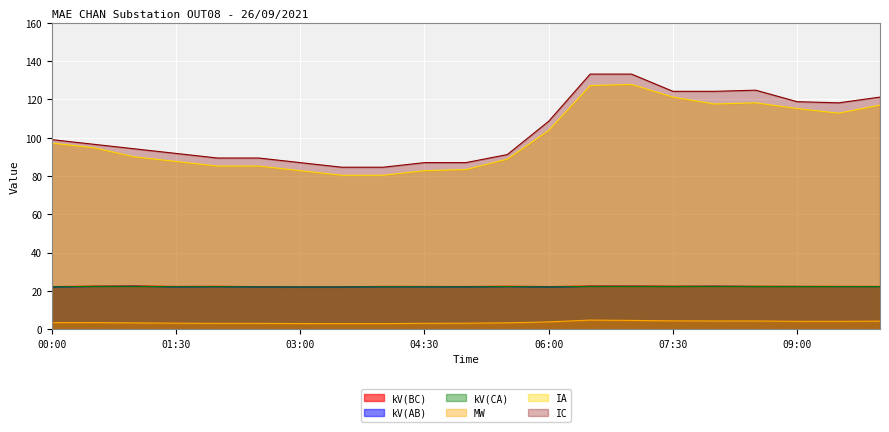

What position from the right is 07:30?

6